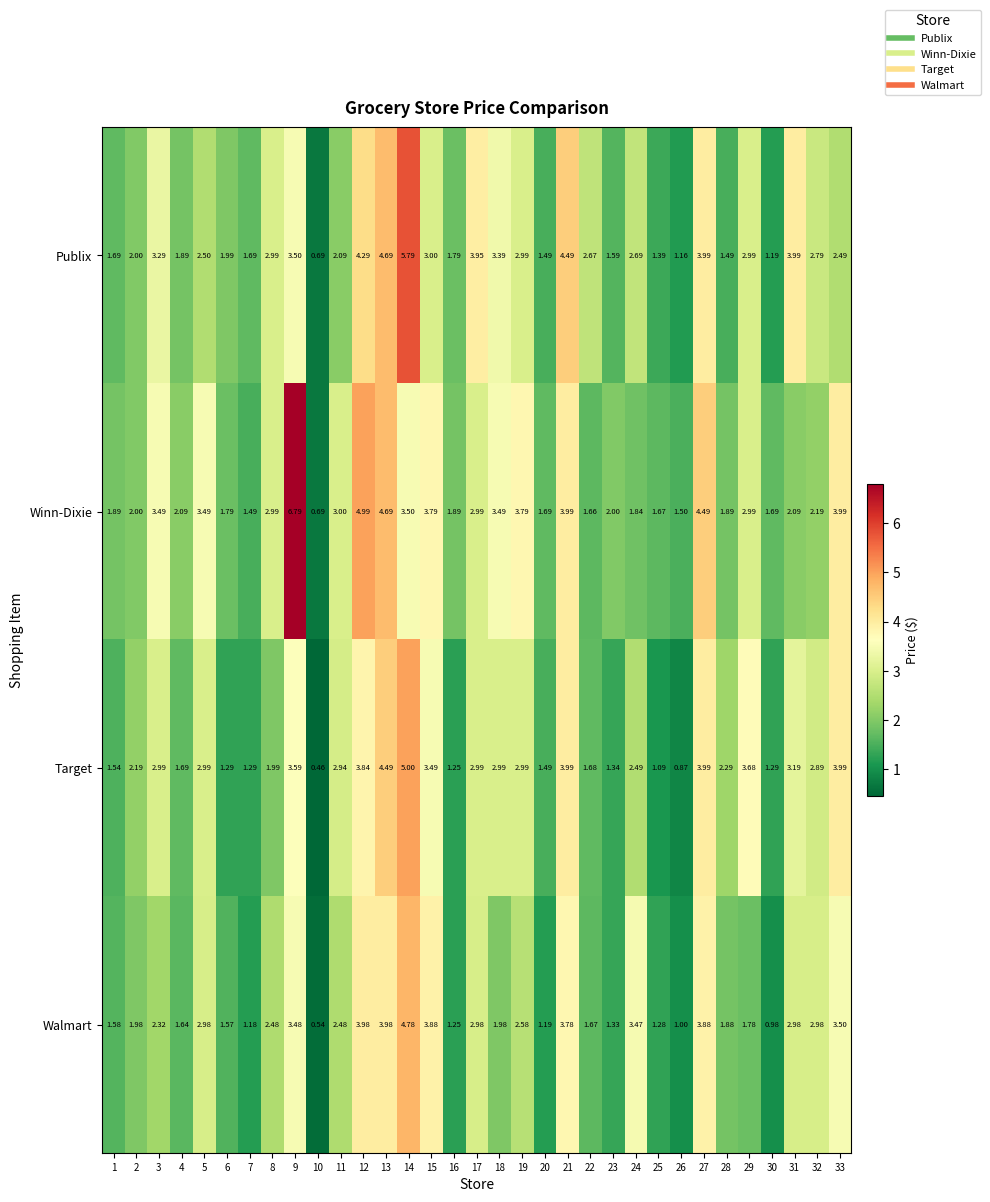

Rank the series by their average value, from highest to lowest.

Winn-Dixie, Publix, Target, Walmart